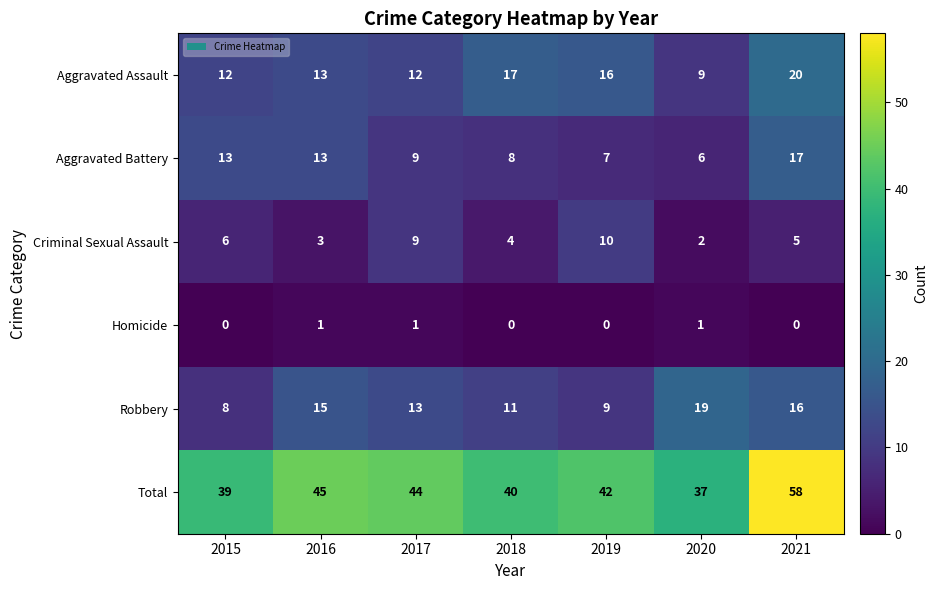

At which label does Aggravated Battery reach its minimum?

2020